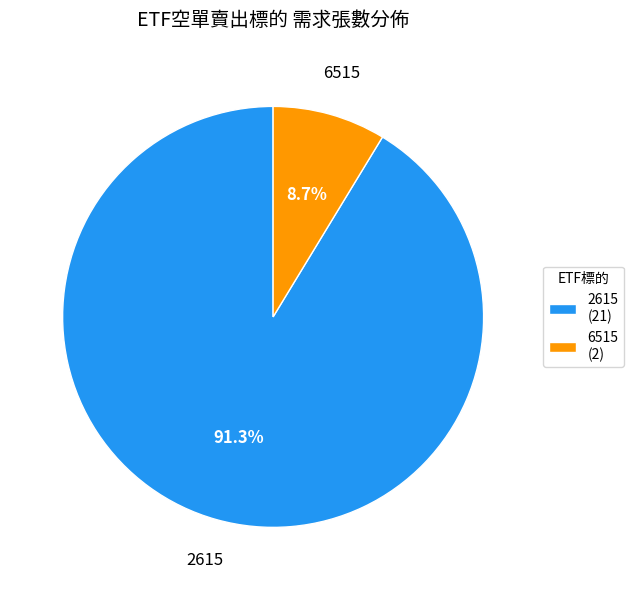

To the nearest percent, what percentage of the pie is 2615?

91%